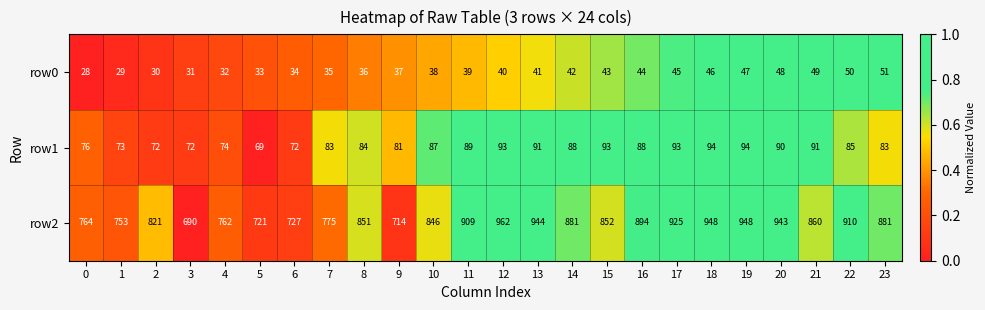

Which label corresponds to the largest value in the chart?

12